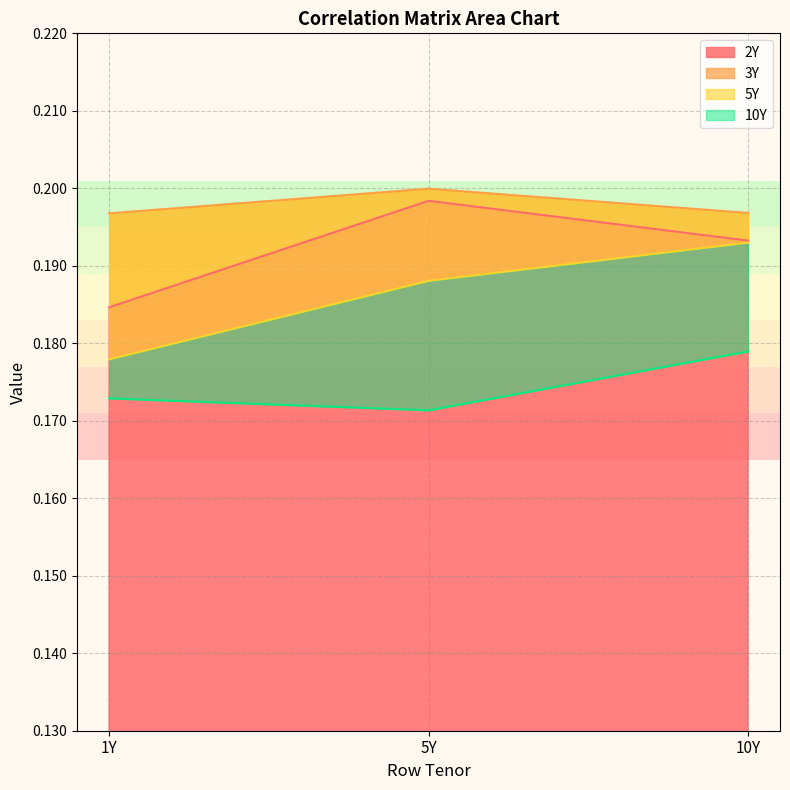

The value of 1Y at 5Y is 0.3. True or false?

False